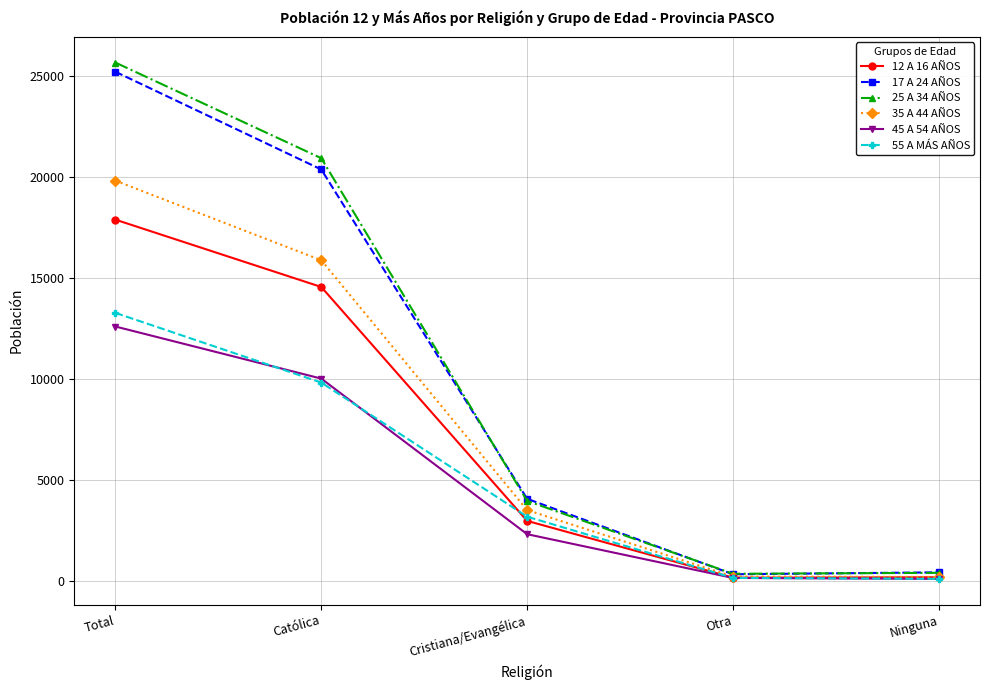

What is the difference between the highest and lowest values at Total?

13069